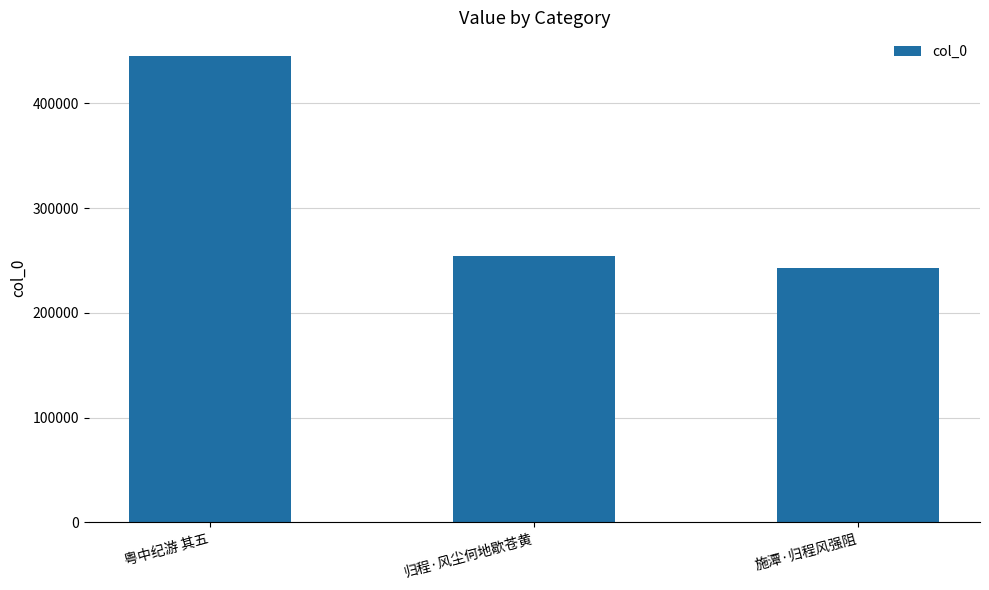

What is the sum of all values?

943420